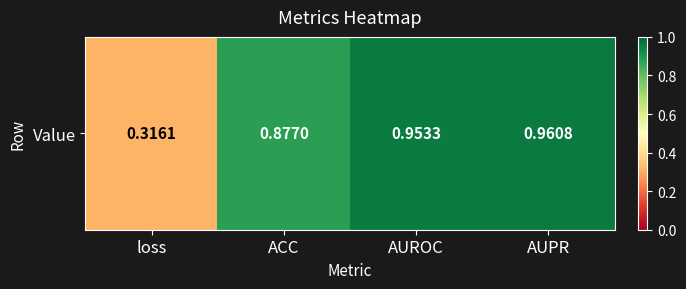

Reading left to right, list all the values displayed in this chart.

loss=0.3	ACC=0.9	AUROC=1.0	AUPR=1.0